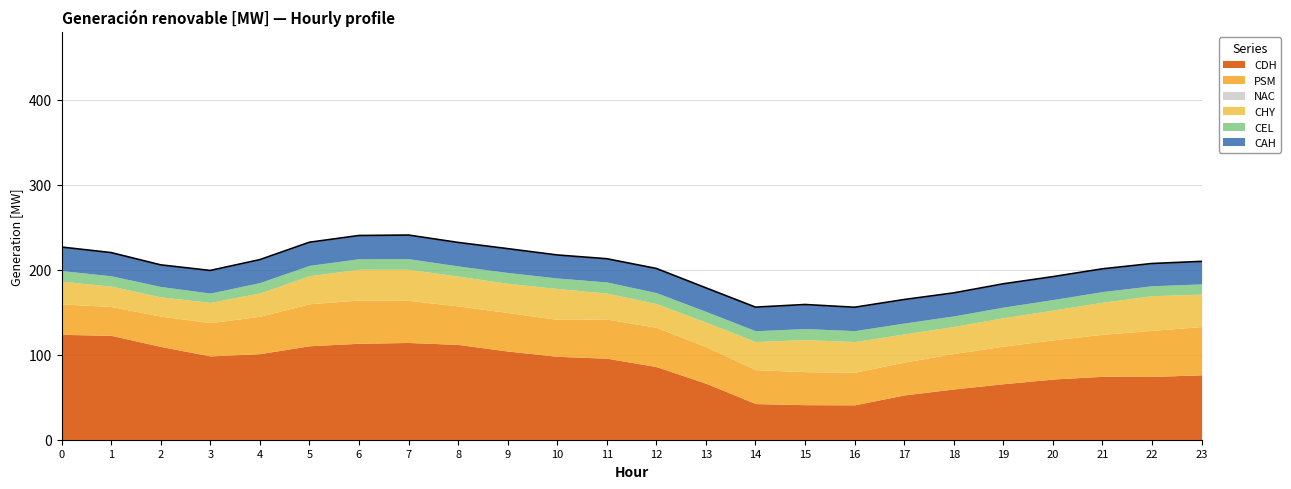

What is the average value of the PSM series?

44.0